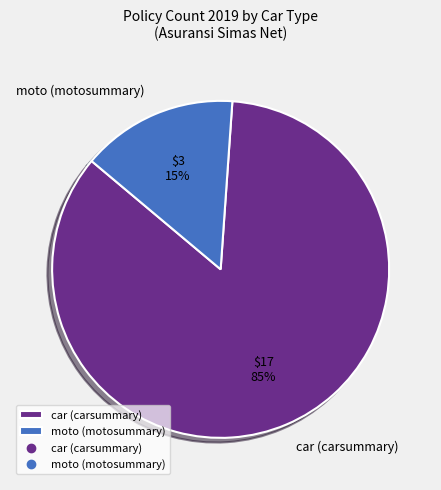

Is car (carsummary) the majority of the pie?

Yes